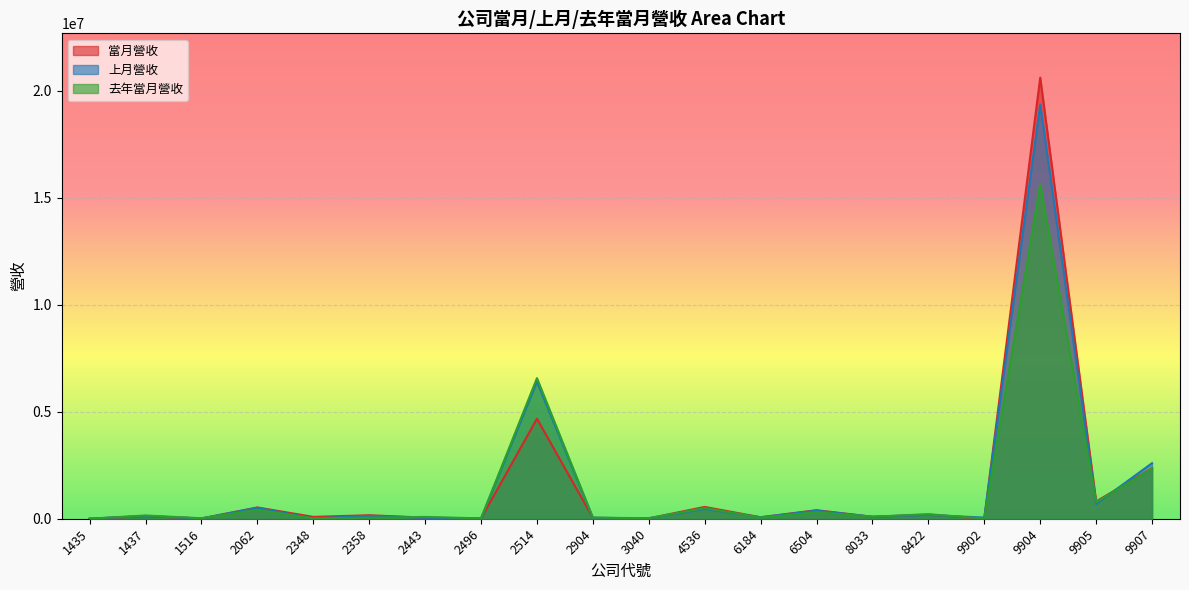

In 去年當月營收, how many points are higher than both neighbors (excluding endpoints)?

8